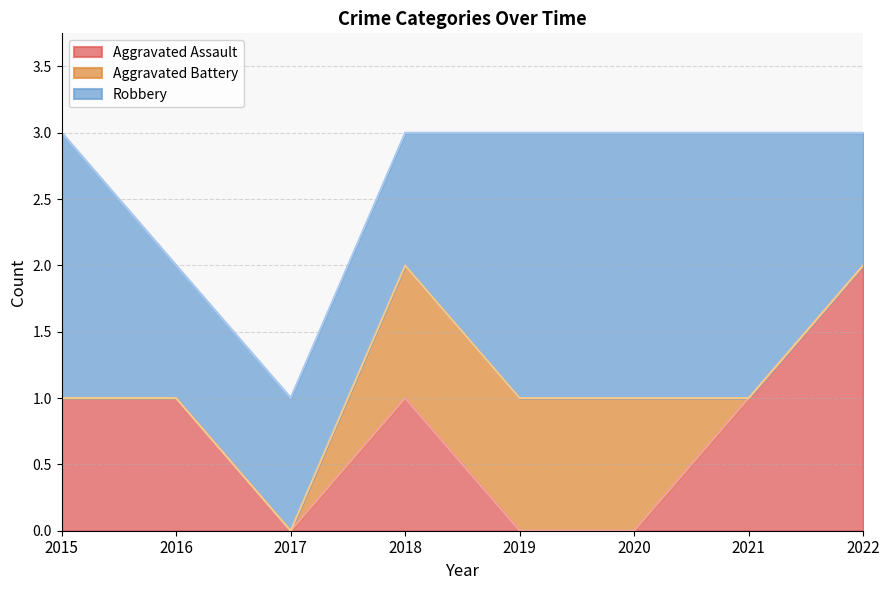

How many lines are shown in the chart?

3